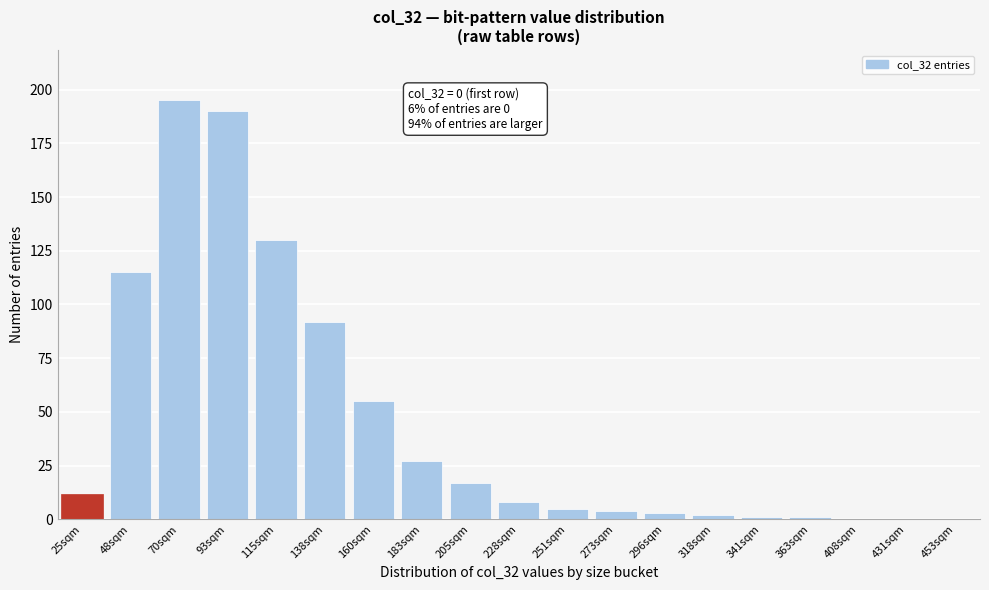

Reading left to right, transcribe all the data shown in this chart.

25sqm=12	48sqm=115	70sqm=195	93sqm=190	115sqm=130	138sqm=92	160sqm=55	183sqm=27	205sqm=17	228sqm=8	251sqm=5	273sqm=4	296sqm=3	318sqm=2	341sqm=1	363sqm=1	408sqm=0	431sqm=0	453sqm=0